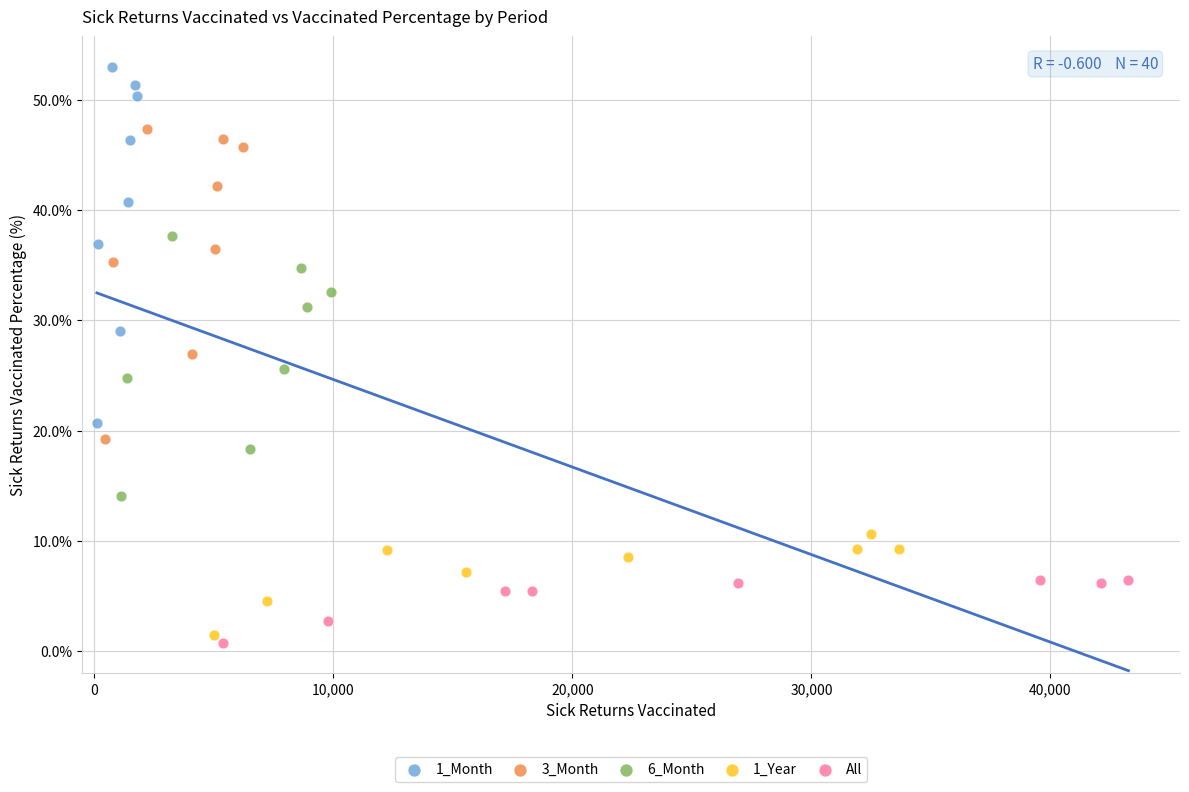

Which series contains the highest Y value?

1_Month